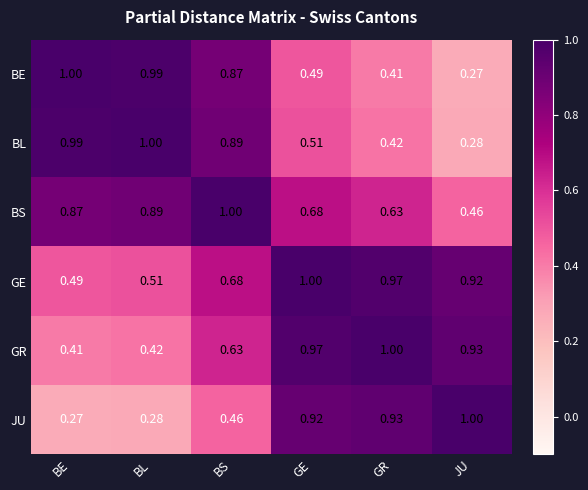

At which label is BE closest to 0?

JU